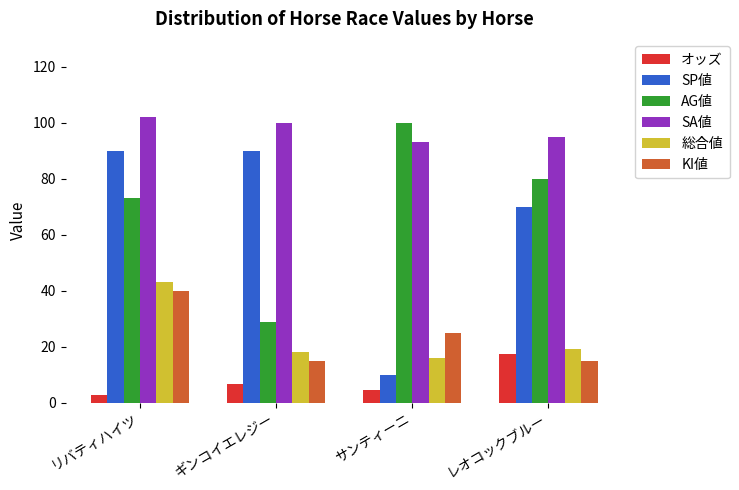

At which label is SP値 closest to 50?

レオコックブルー